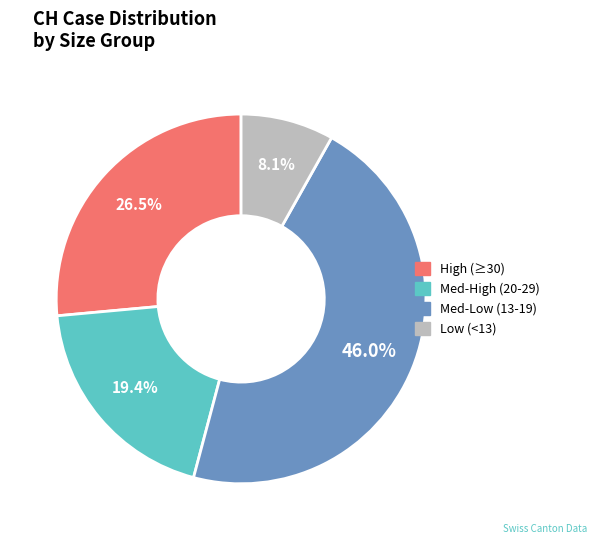

How many slices are in this pie chart?

4